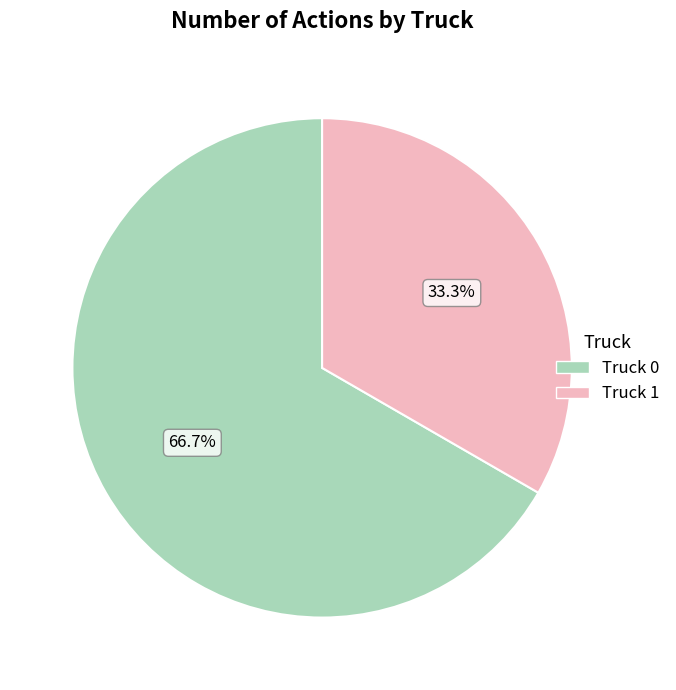

Is it true that Truck 1 is 44% of the pie?

False